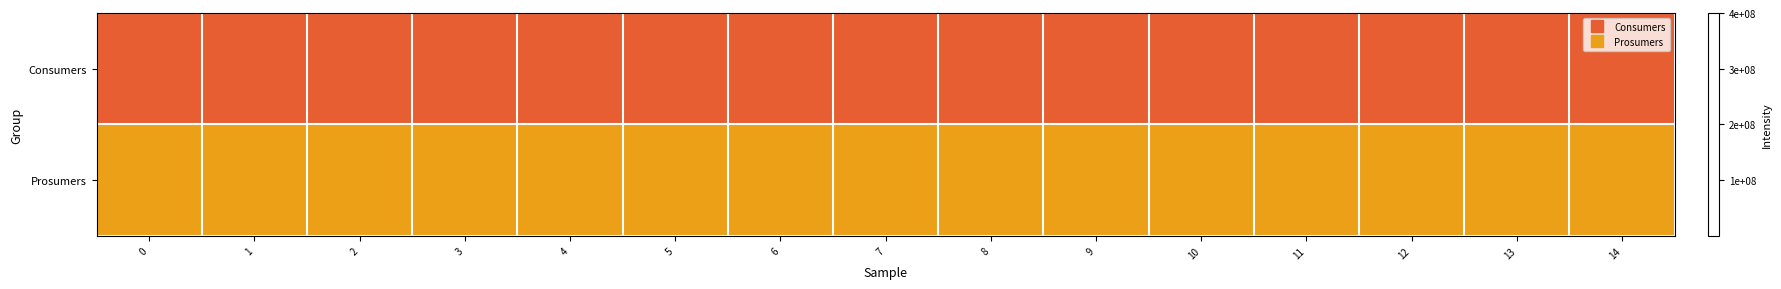

Which series changed the most between 3 and 6?

Consumers